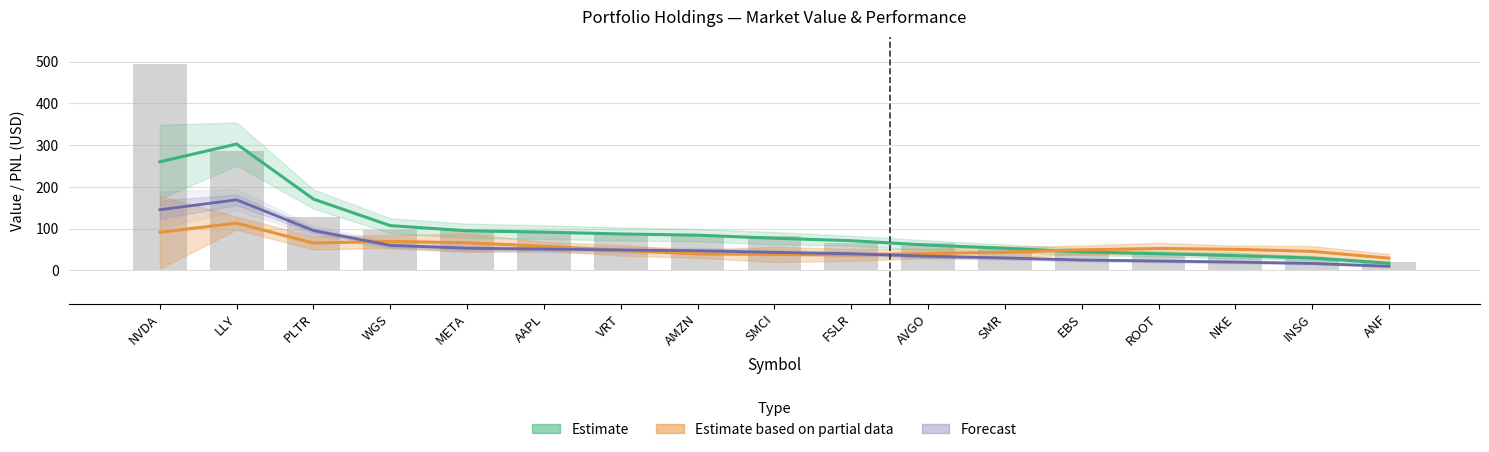

Reading right to left, transcribe all the data shown in this chart.

Estimate (Market Value): ANF=16.8	INSG=29.2	NKE=35.0	ROOT=39.6	EBS=44.0	SMR=52.7	AVGO=60.2	FSLR=70.8	SMCI=76.8	AMZN=84.0	VRT=87.0	AAPL=91.3	META=94.6	WGS=106.9	PLTR=170.5	LLY=302.6	NVDA=260.0
Estimate based on partial data (PNL): ANF=29.0	INSG=45.2	NKE=50.2	ROOT=52.1	EBS=48.9	SMR=42.9	AVGO=40.0	FSLR=36.8	SMCI=38.0	AMZN=39.2	VRT=47.7	AAPL=57.7	META=65.7	WGS=69.2	PLTR=65.1	LLY=112.9	NVDA=91.1
Forecast (Portfolio Weight ×10): ANF=9.4	INSG=16.3	NKE=19.5	ROOT=22.1	EBS=24.5	SMR=29.4	AVGO=33.6	FSLR=39.5	SMCI=42.8	AMZN=46.8	VRT=48.5	AAPL=50.9	META=52.7	WGS=59.6	PLTR=95.1	LLY=168.7	NVDA=145.0